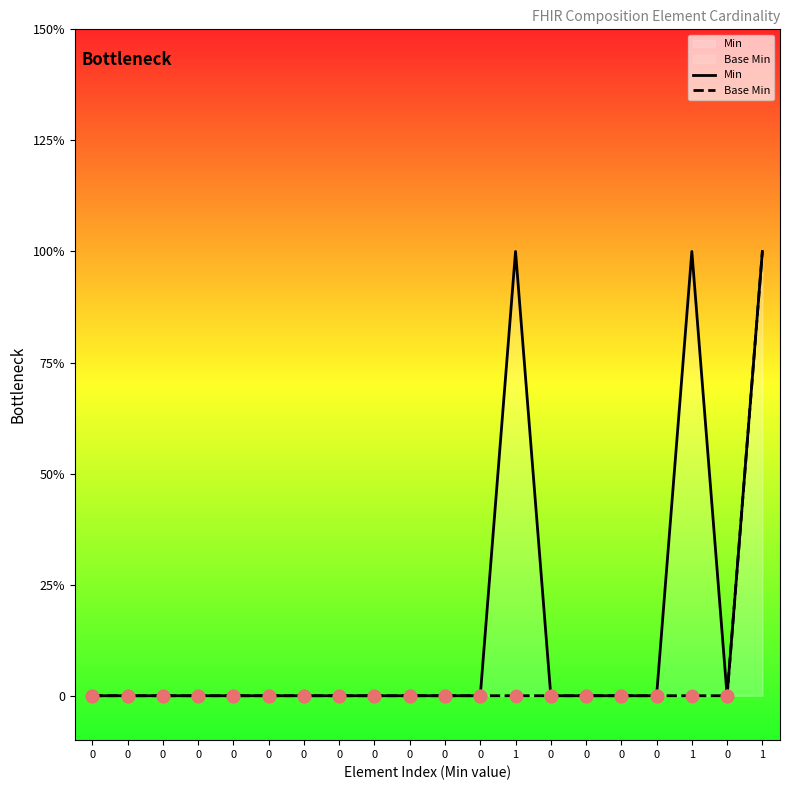

Which series reaches the minimum Y coordinate?

Min